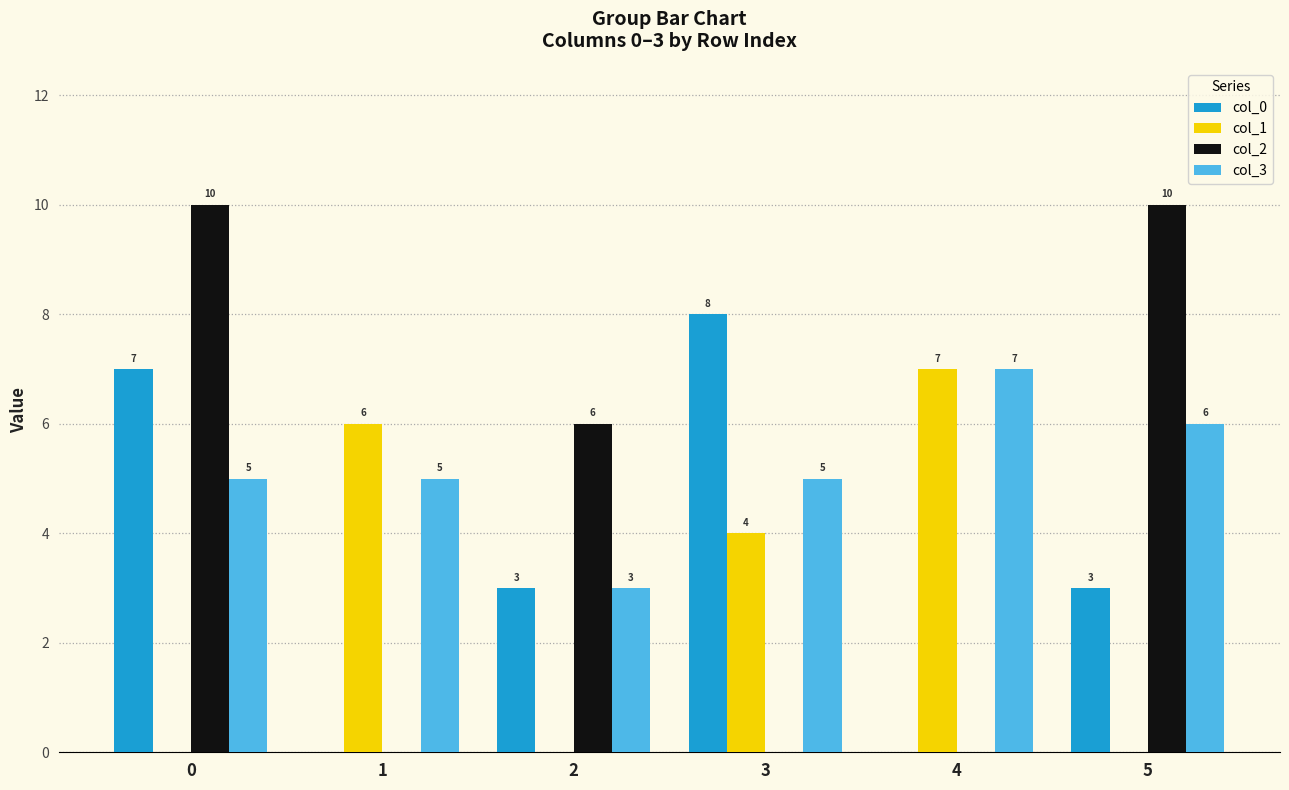

Does the chart contain stacked bars?

No